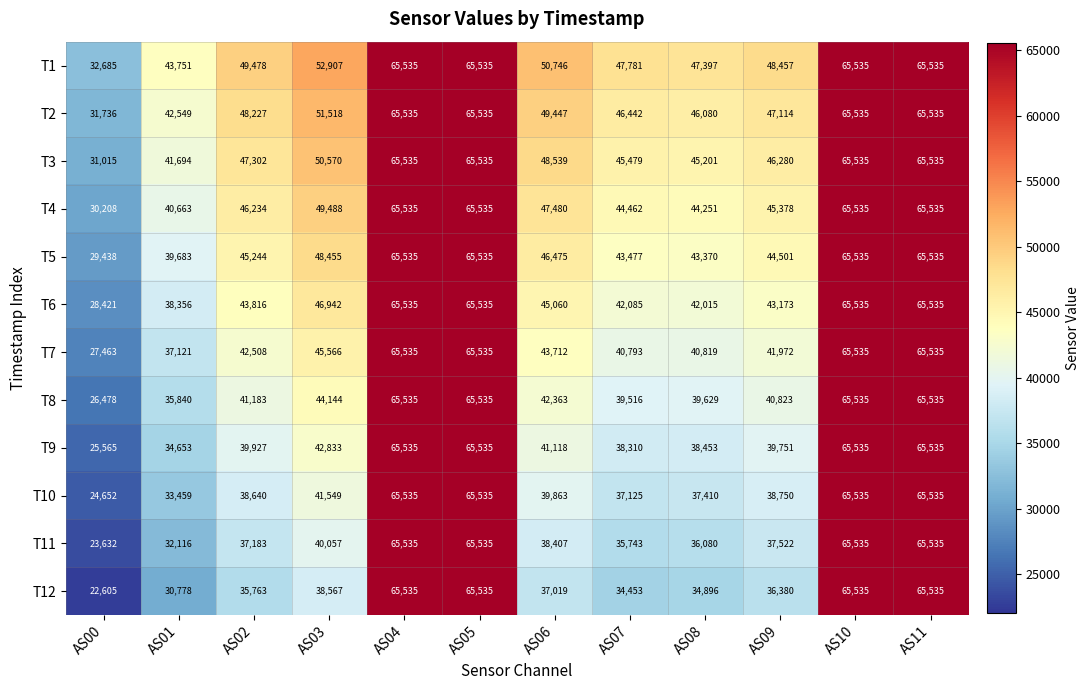

What is the difference between the highest and lowest values at AS06?

13727